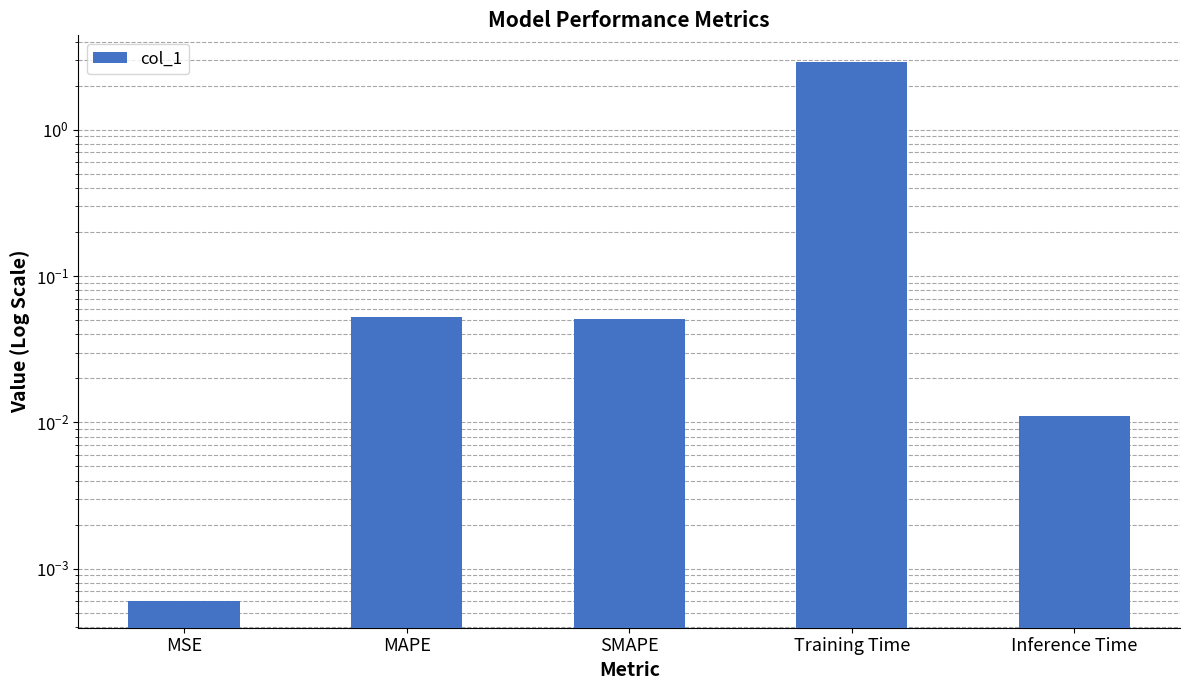

At which label is the value closest to 1?

MAPE